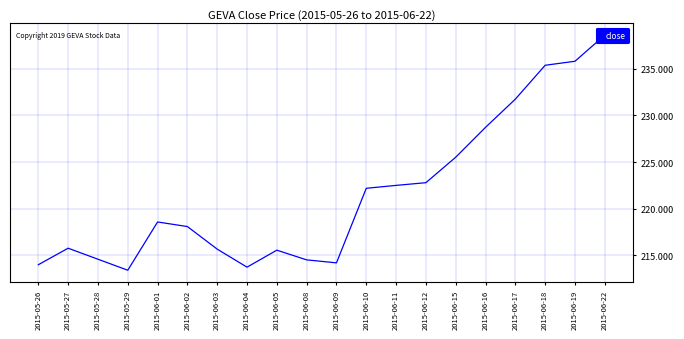

Where does the data first go above 218?

2015-06-01